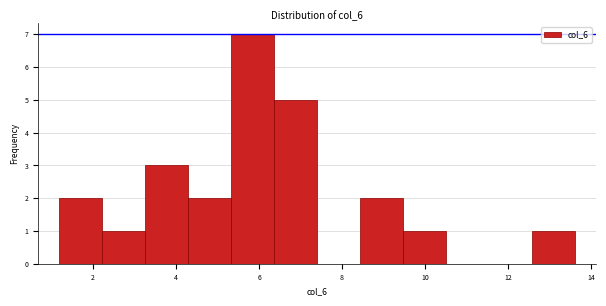

Reading left to right, list every bar in this chart as the range it spans on the x-axis followed by its height. Neither the bar edges nor the heights are printed on the chart, so give them approximately, as read against the axes.

1.2 to 2.2: 2
2.2 to 3.2: 1
3.2 to 4.2: 3
4.2 to 5.4: 2
5.4 to 6.4: 7
6.4 to 7.4: 5
7.4 to 8.4: 0
8.4 to 9.4: 2
9.4 to 10.6: 1
10.6 to 11.6: 0
11.6 to 12.6: 0
12.6 to 13.6: 1